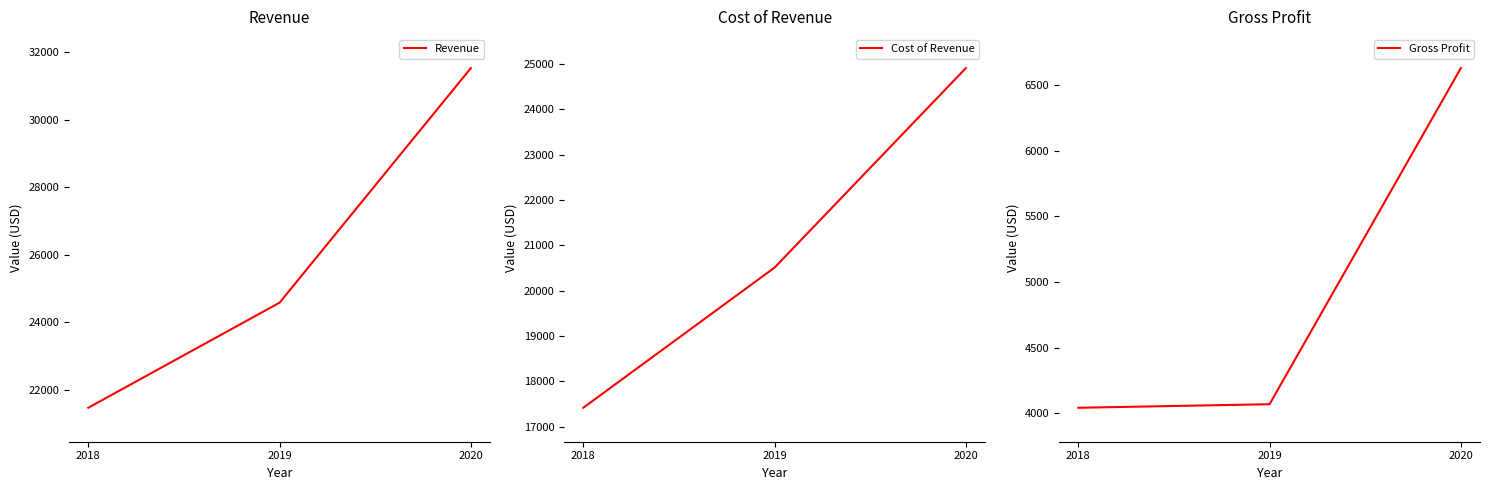

Reading right to left, list all the values displayed in this chart.

Revenue: 31536.0	24578.0	21461.3
Cost of Revenue: 24906.0	20509.0	17419.2
Gross Profit: 6630.0	4069.0	4042.0